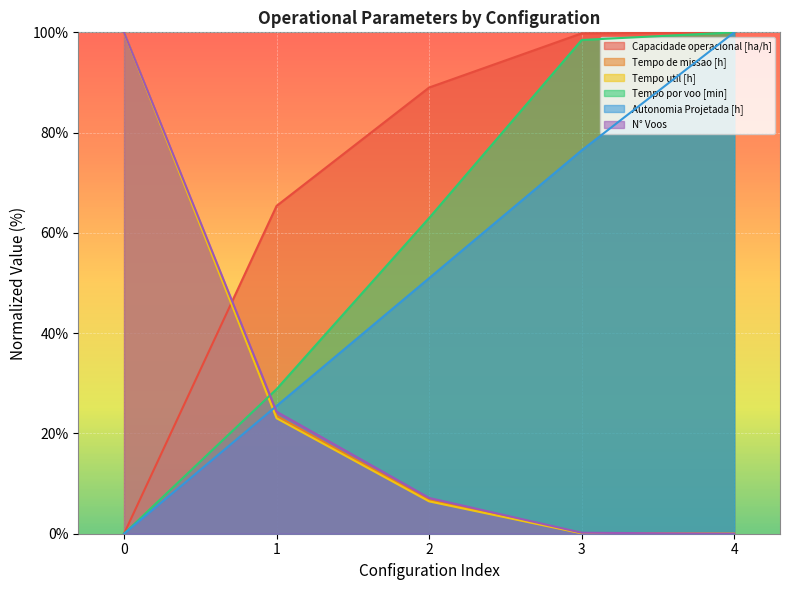

What are all the series names shown in the legend?

Capacidade operacional [ha/h], Tempo de missao [h], Tempo util [h], Tempo por voo [min], Autonomia Projetada [h], N° Voos